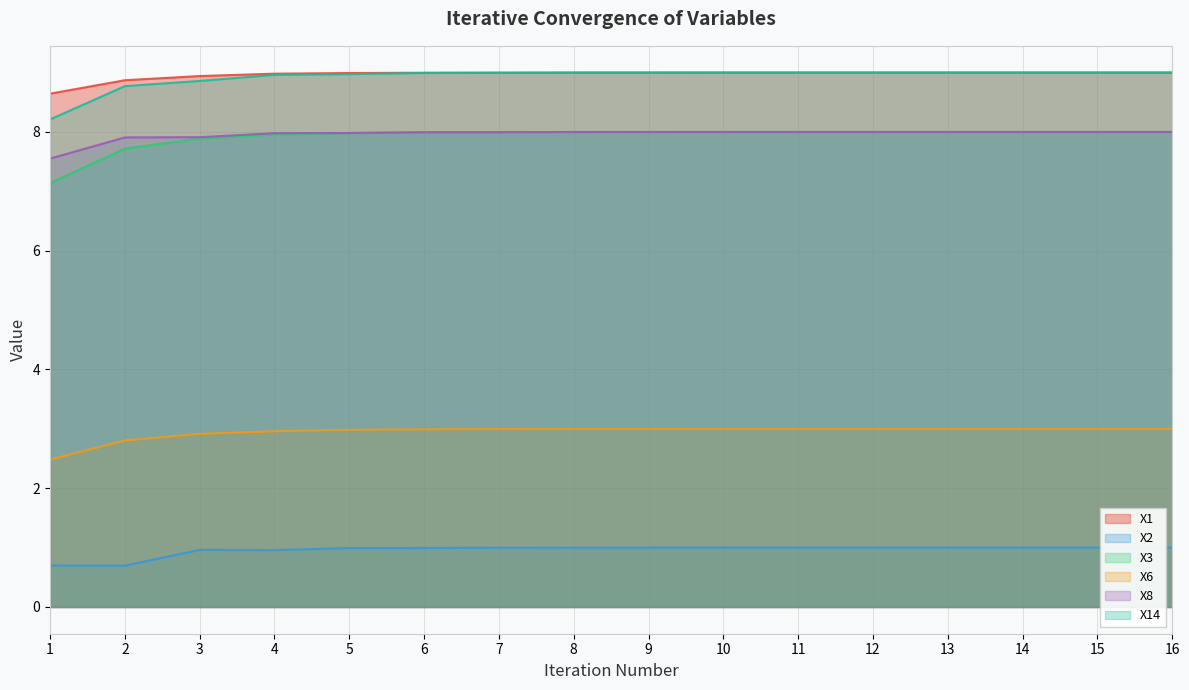

What is the value of the X3 point at the 1st from the left?

7.1